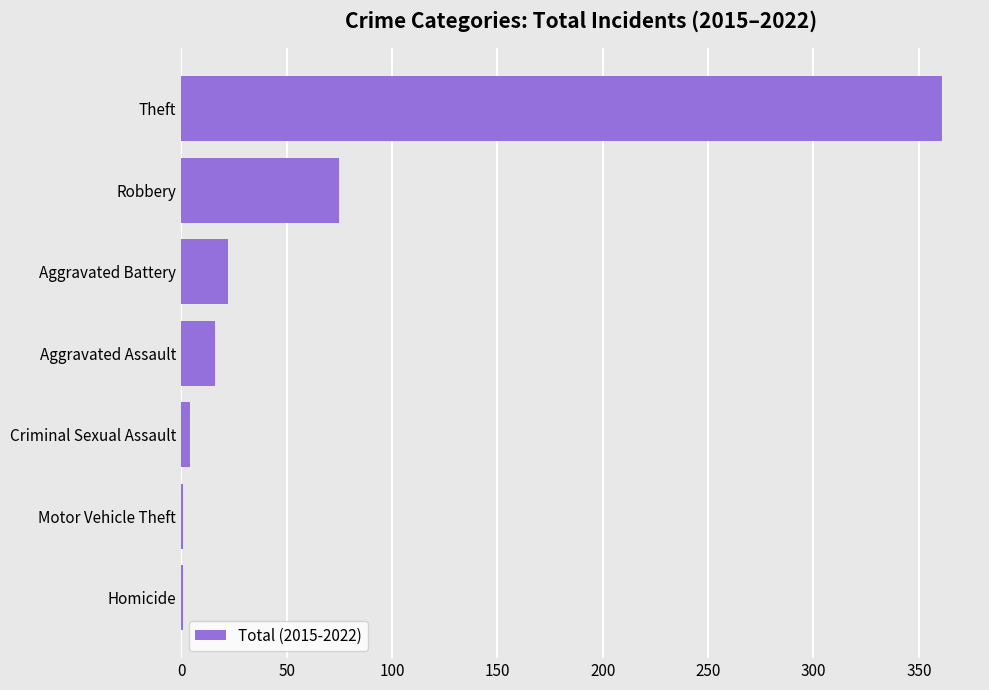

How many distinct data groups are displayed?

1